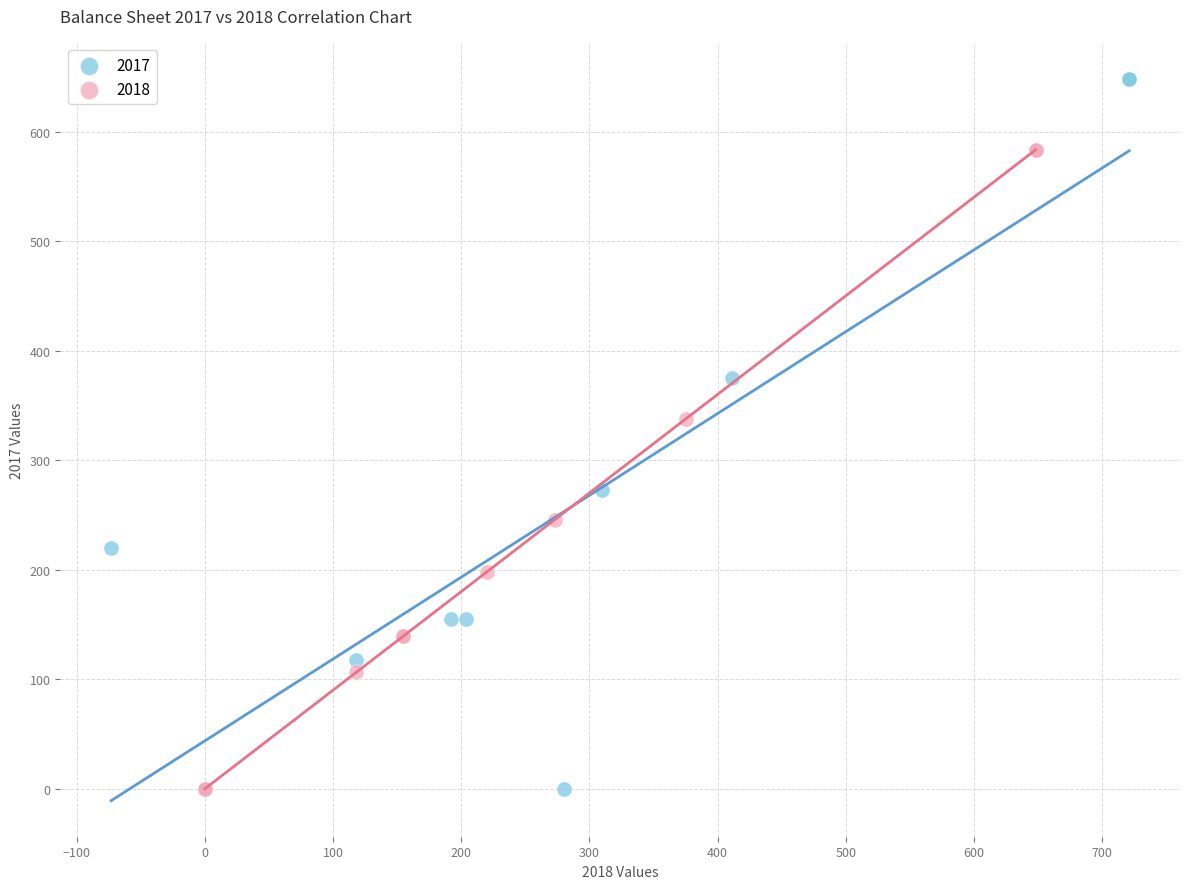

Which series contains the highest Y value?

2017